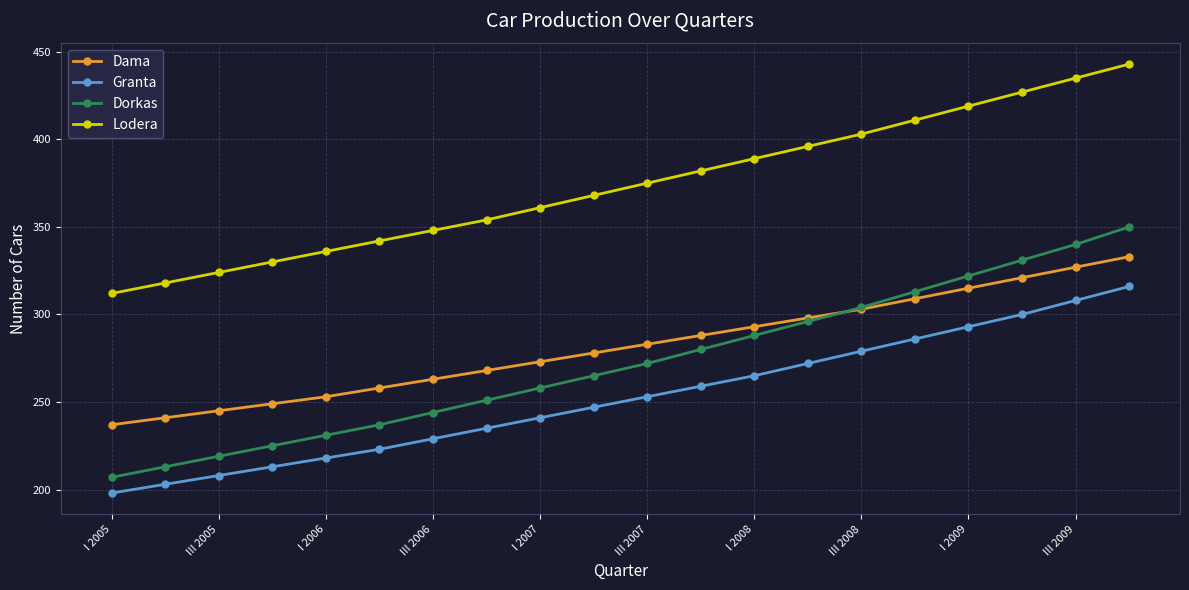

What are all the series names shown in the legend?

Dama, Granta, Dorkas, Lodera